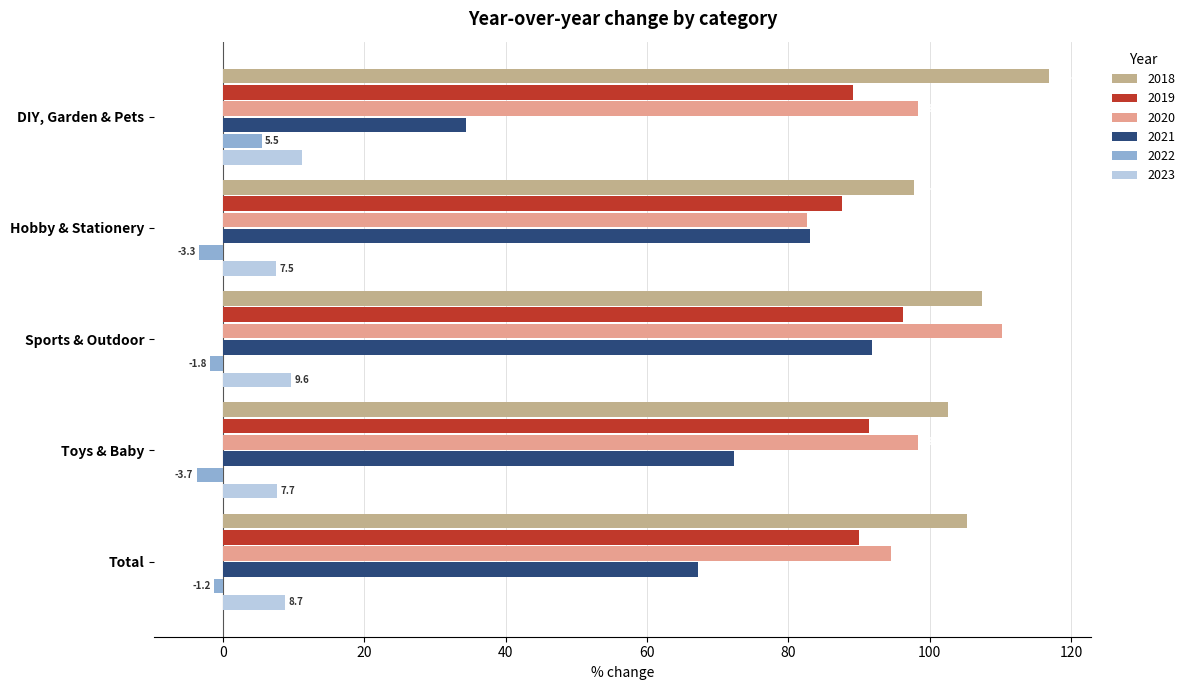

Rank the series by their maximum value, from lowest to highest.

2022, 2023, 2021, 2019, 2020, 2018